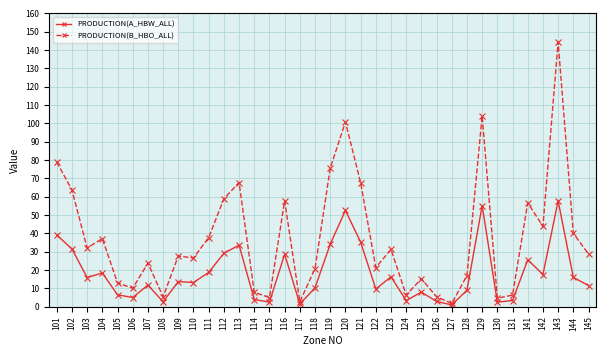

True or false: PRODUCTION(B_HBO_ALL) has more than 2 points higher than both neighbors.

True